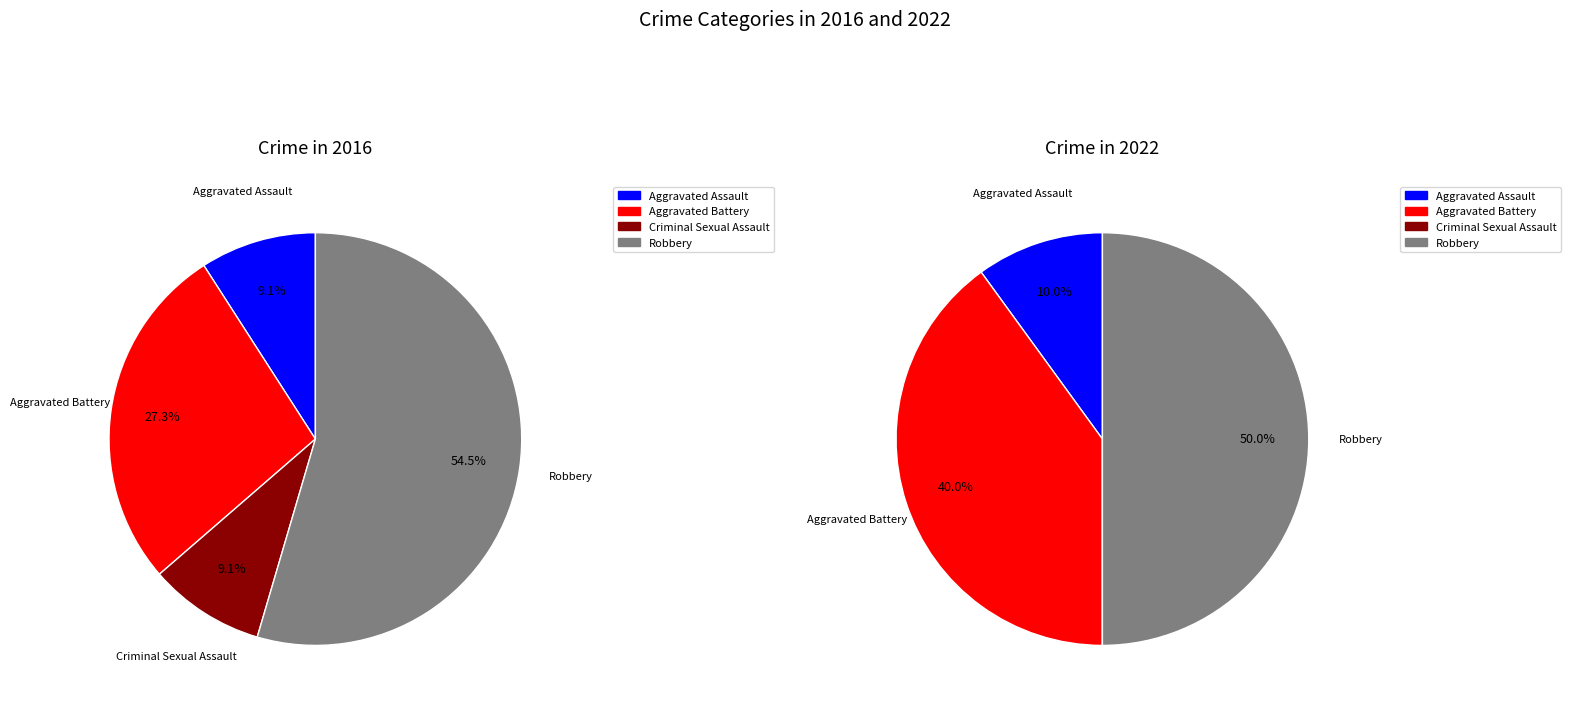

True or false: values_2022 accounts for 40% of the total.

True